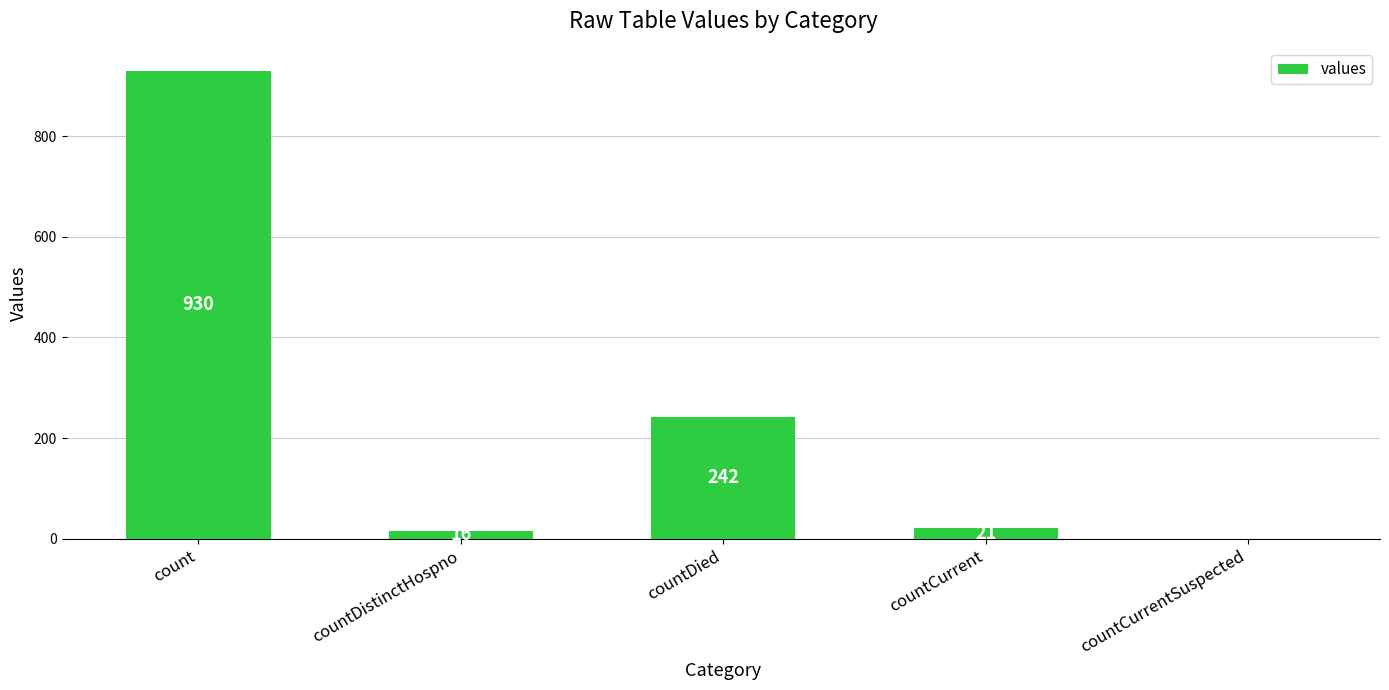

What is the change in value from countCurrent to countCurrentSuspected?

-21